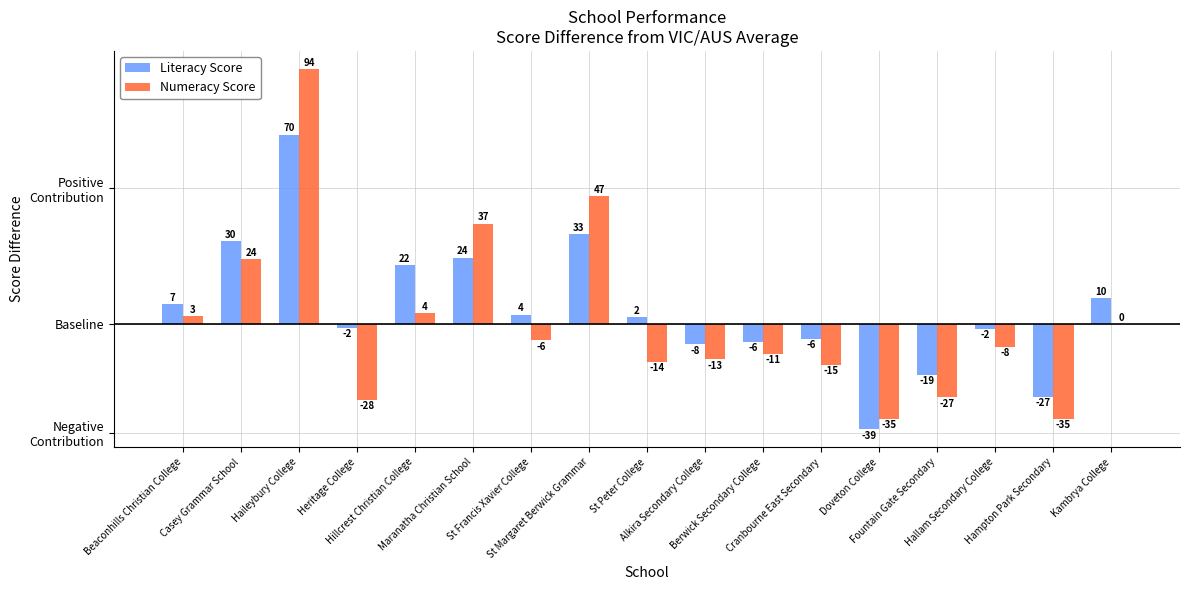

What are all the series names shown in the legend?

Literacy Score, Numeracy Score